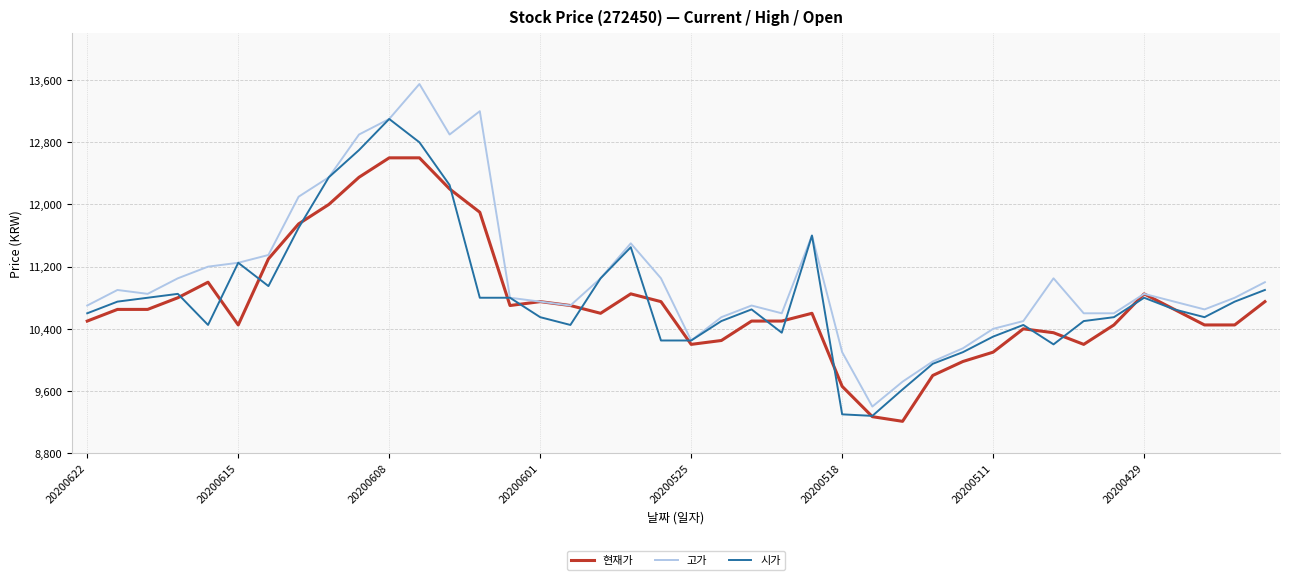

Which series has the largest total across all categories?

고가